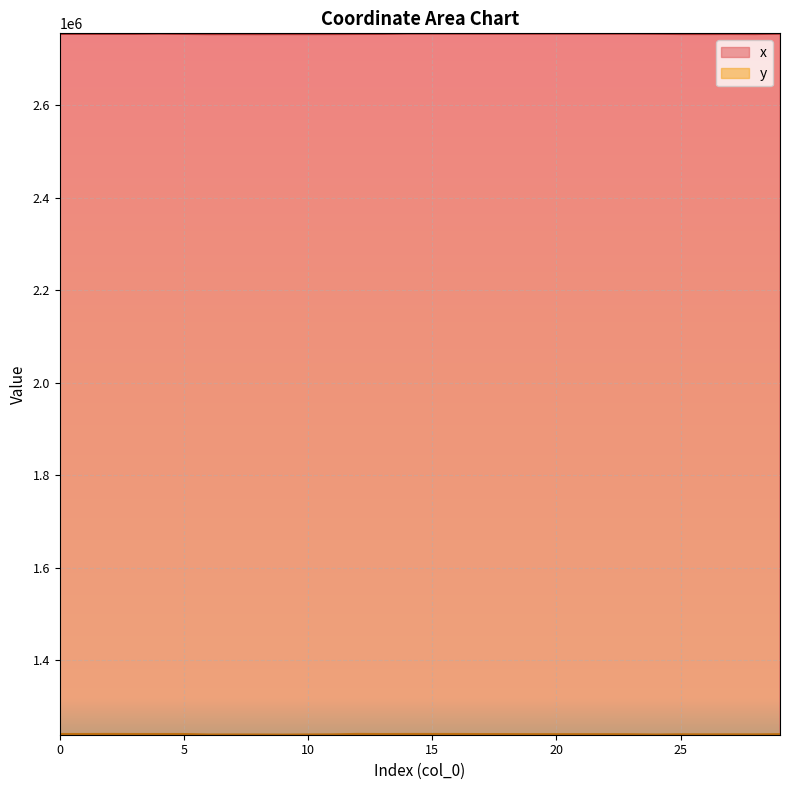

Which series has the largest total across all categories?

x